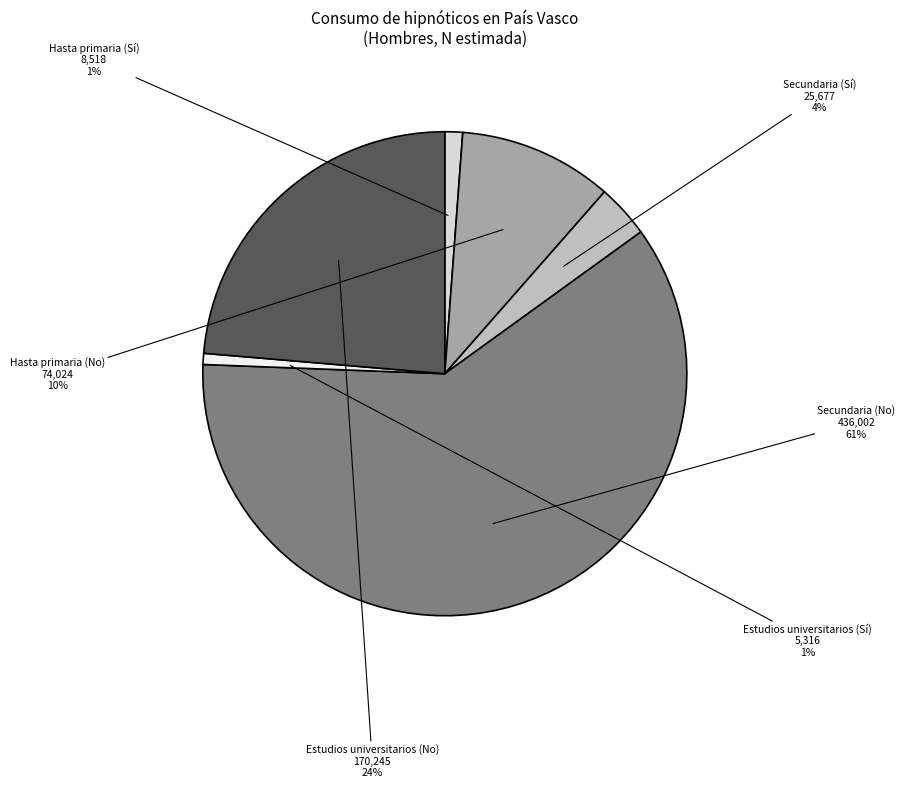

Is Secundaria (No) the majority of the pie?

Yes